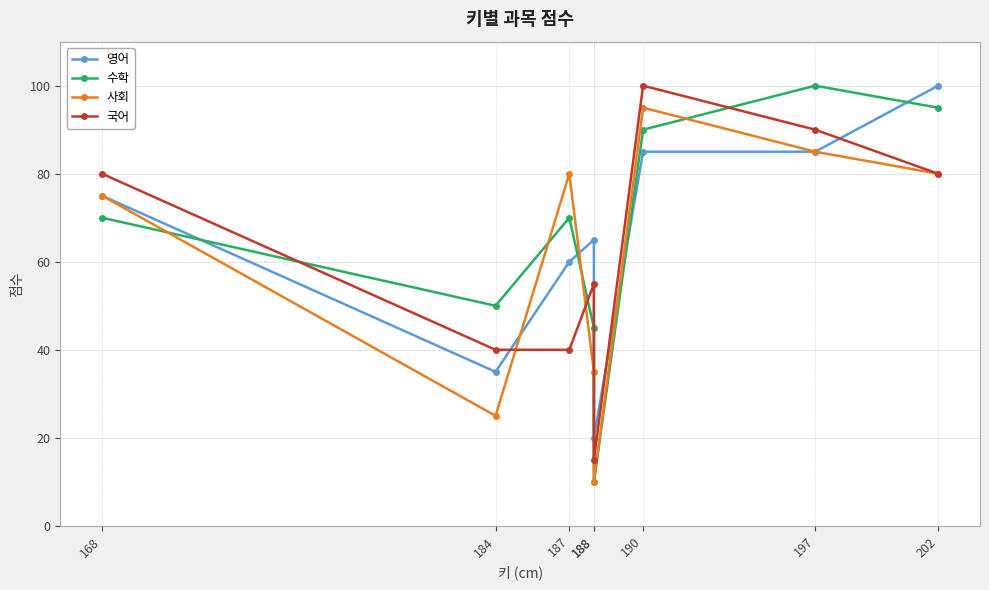

True or false: 영어 has a value of 75 at 168.

True